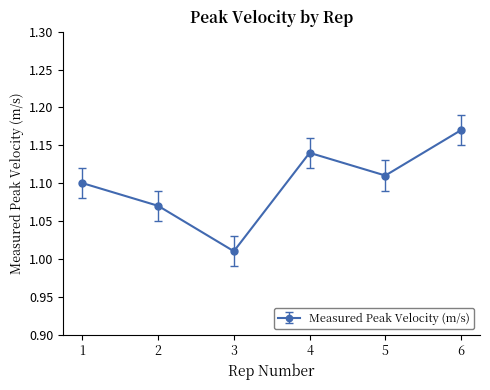

Which has a higher value, 4 or 6?

6